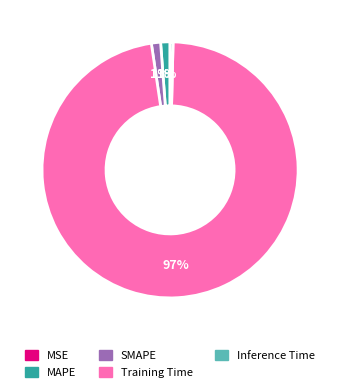

True or false: SMAPE accounts for 1% of the total.

True